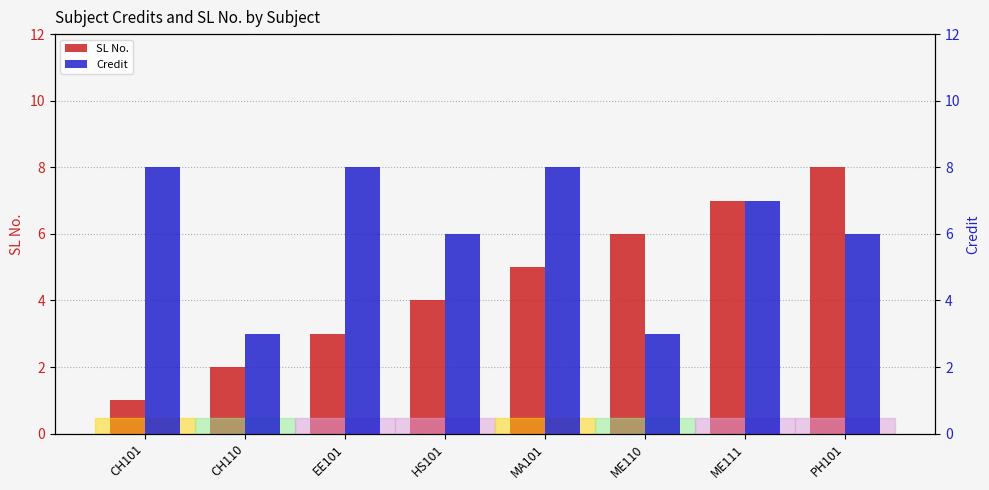

Reading left to right, list all the values displayed in this chart.

SL No.: CH101=1	CH110=2	EE101=3	HS101=4	MA101=5	ME110=6	ME111=7	PH101=8
Credit: CH101=8	CH110=3	EE101=8	HS101=6	MA101=8	ME110=3	ME111=7	PH101=6